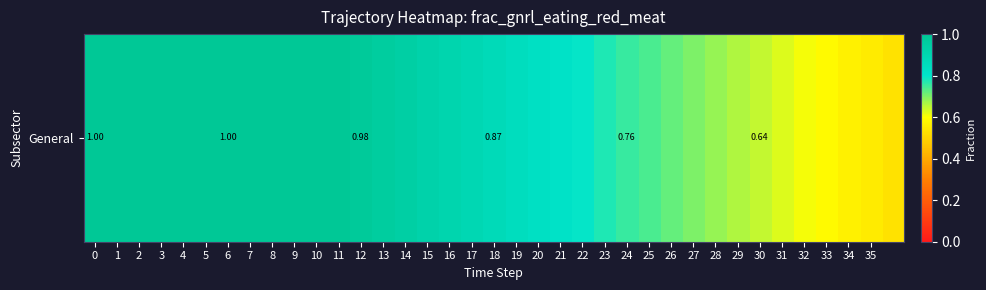

Reading right to left, list all the values displayed in this chart.

0.5	0.6	0.6	0.6	0.6	0.6	0.6	0.7	0.7	0.7	0.7	0.7	0.8	0.8	0.8	0.8	0.8	0.9	0.9	0.9	0.9	0.9	0.9	1.0	1.0	1.0	1.0	1.0	1.0	1.0	1.0	1.0	1.0	1.0	1.0	1.0	1.0